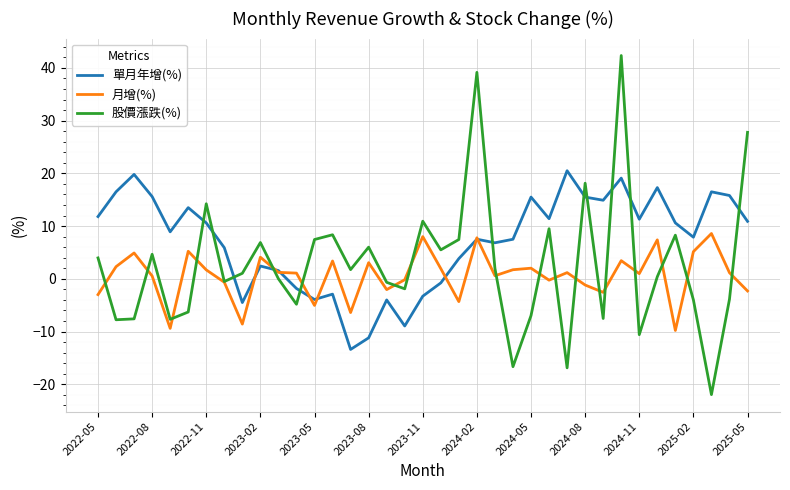

After their last crossing, which series has the higher values: 單月年增(%) or 股價漲跌(%)?

股價漲跌(%)